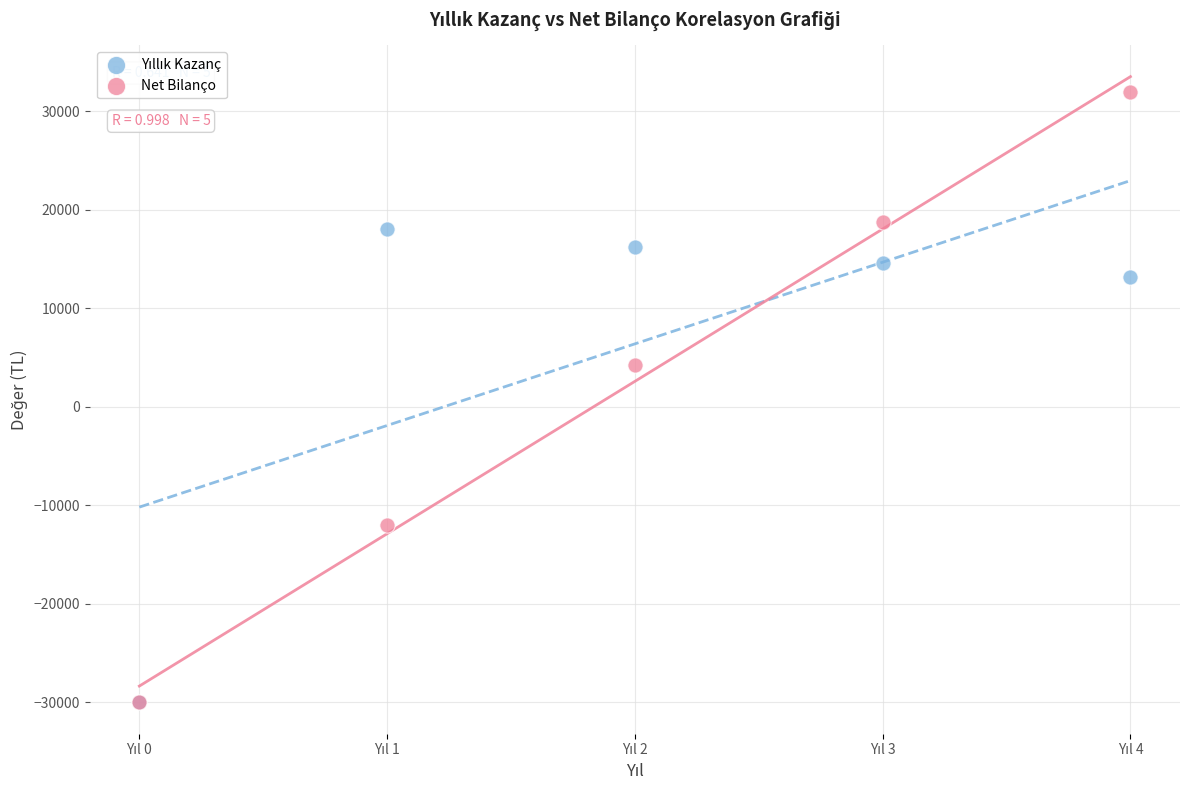

Which series has the largest Y range (max minus min)?

Net Bilanço